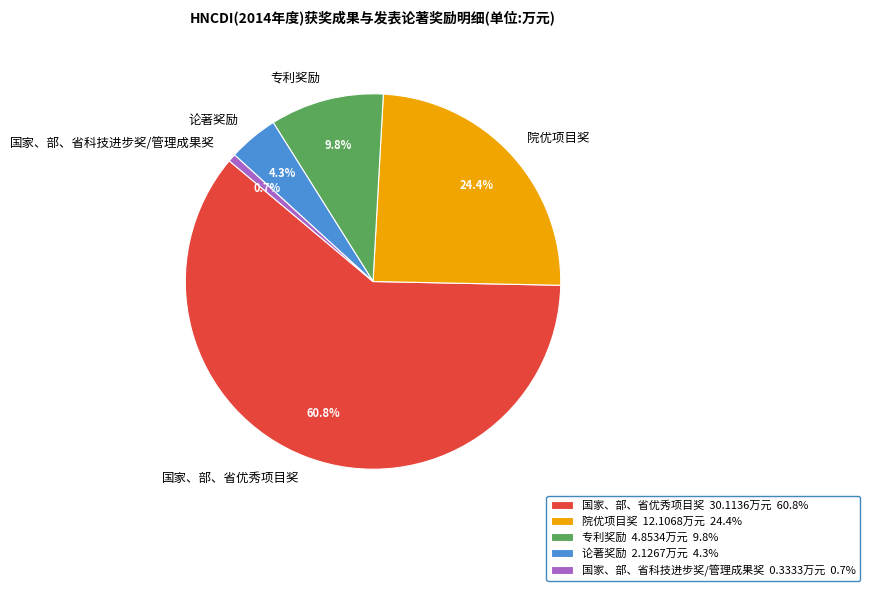

To the nearest percent, what portion does 专利奖励 represent?

10%